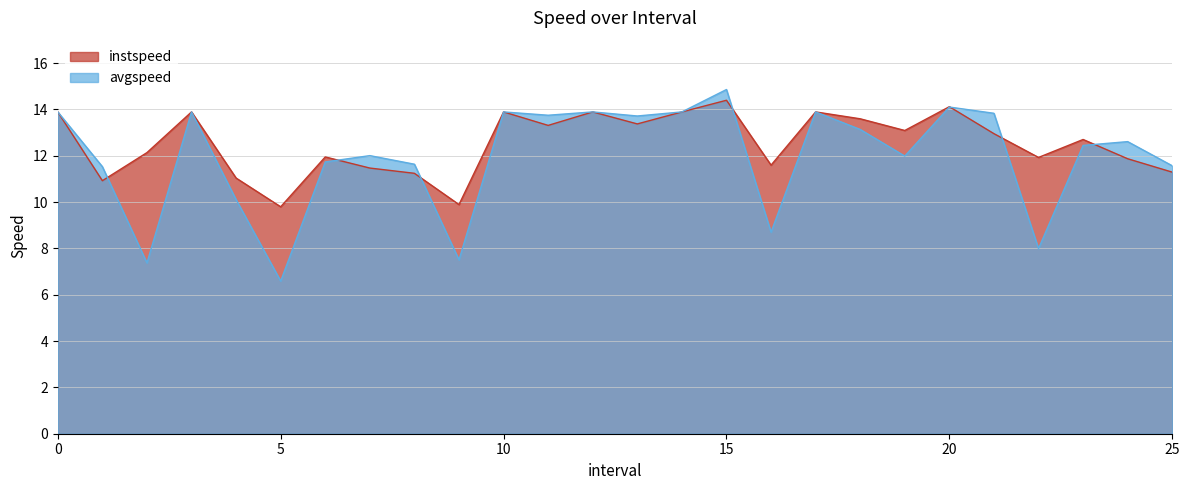

Where is the first local minimum for instspeed?

1.0